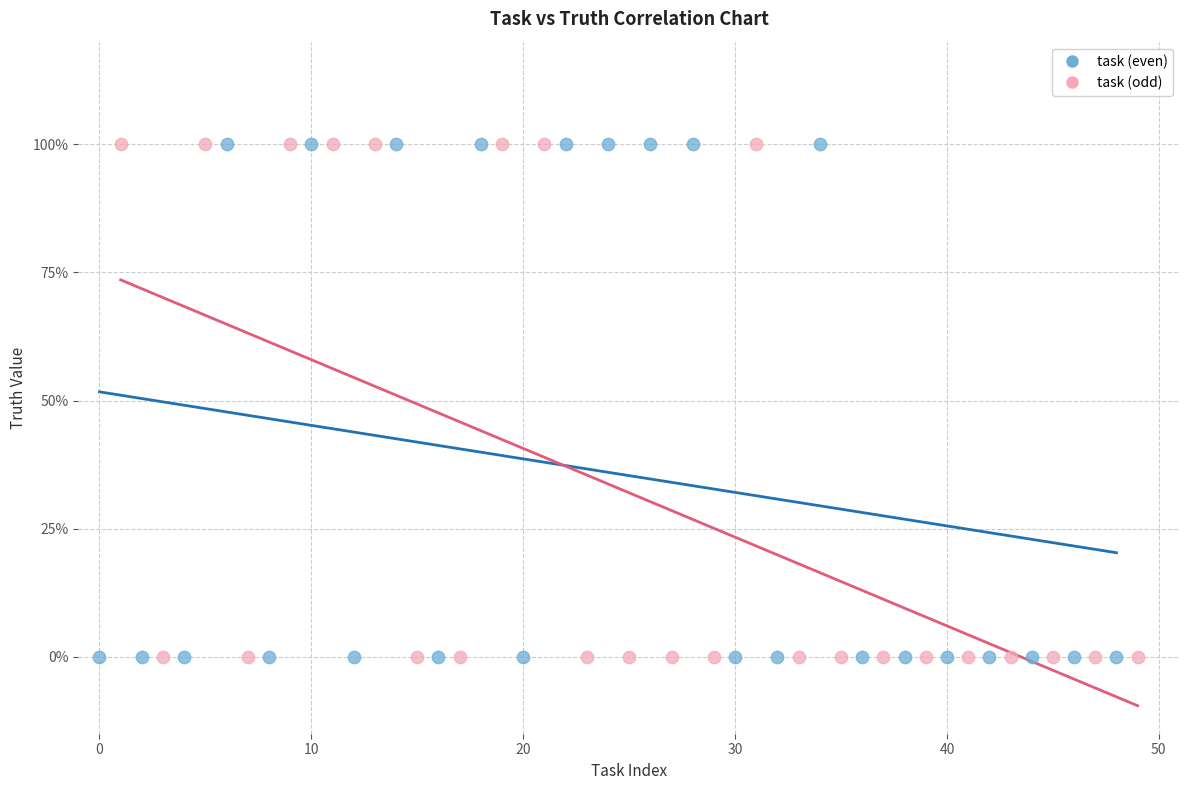

What are all the series names shown in the legend?

task (even), task (odd)